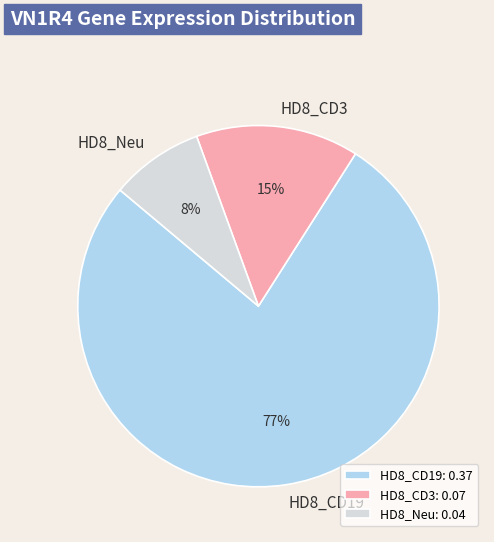

How many slices are in this pie chart?

3